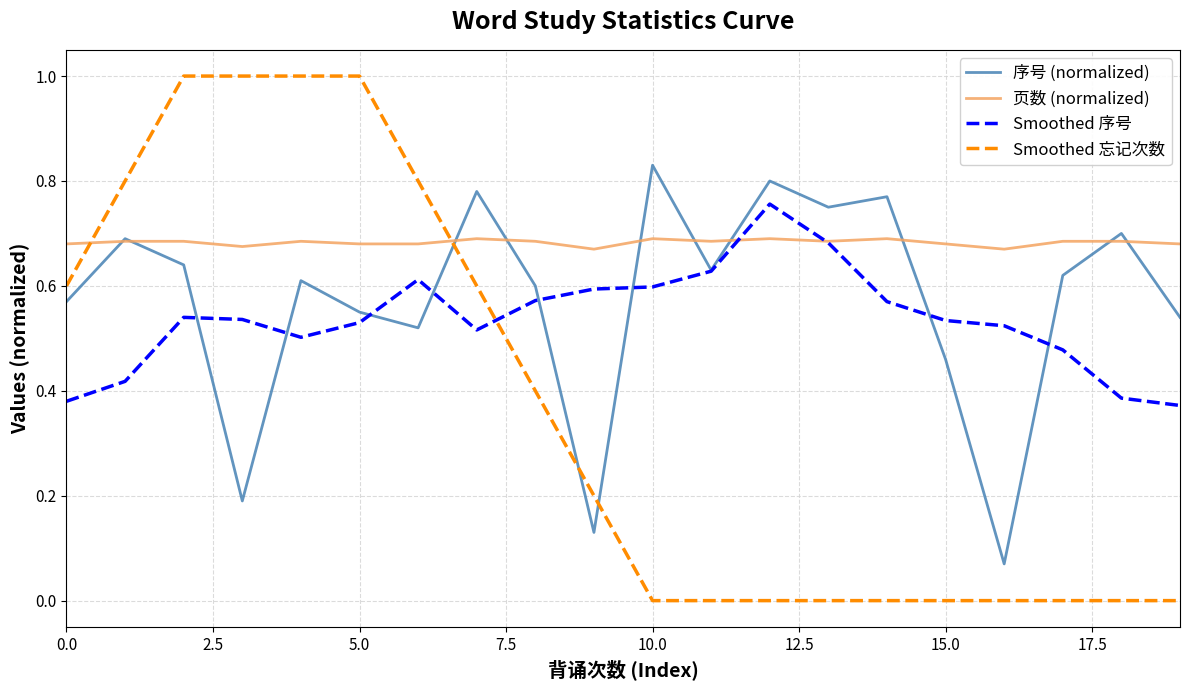

Which series has the largest total across all categories?

页数 (normalized)